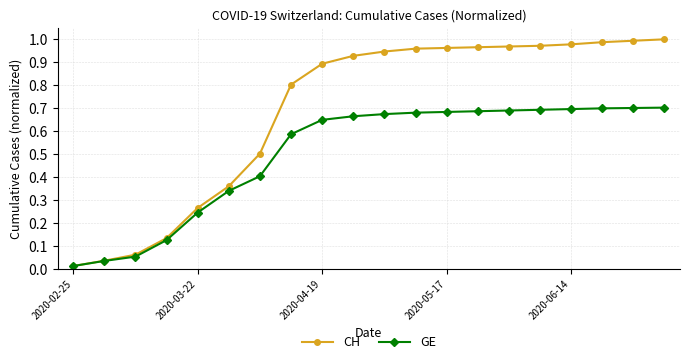

Which series has the widest spread of values?

CH